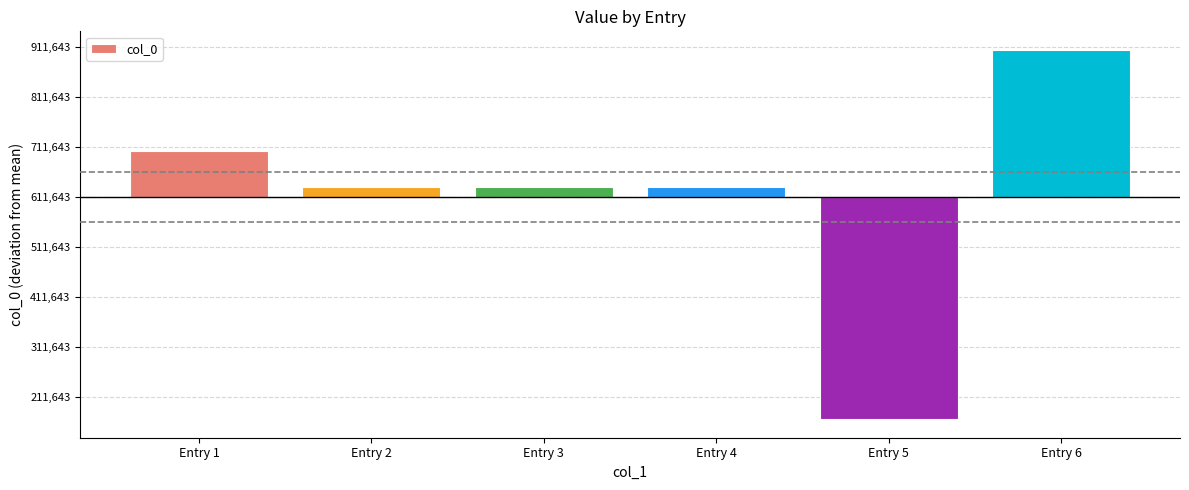

What is the sum of the values at Entry 1 and Entry 3?

111558.7